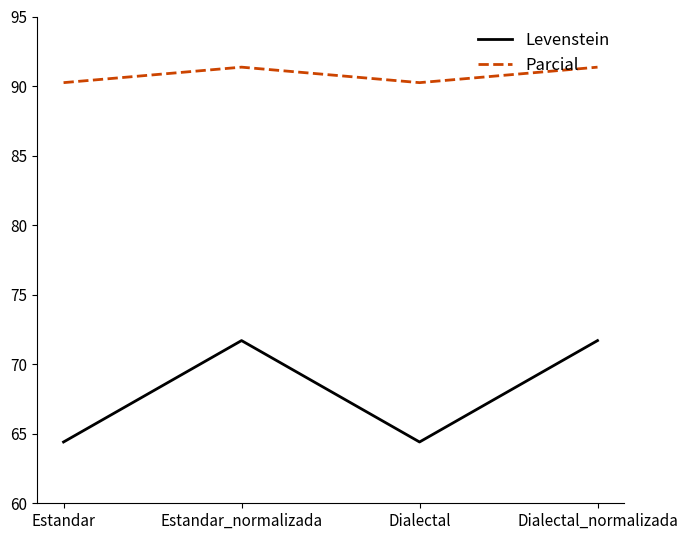

Is it true that Levenstein equals 71.7 at Dialectal_normalizada?

True